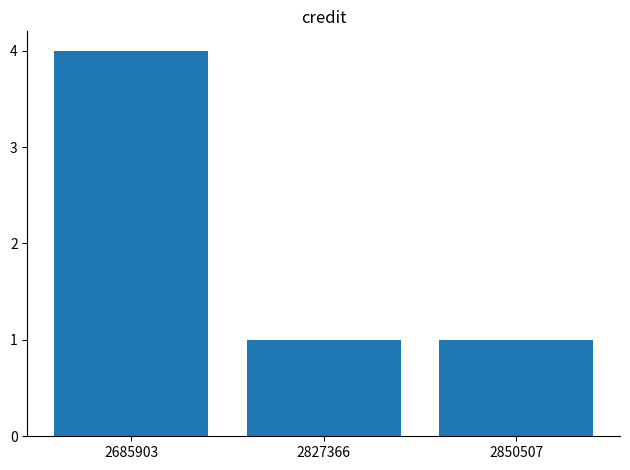

Approximately how many times larger is the value at 2850507 compared to 2827366?

1.0